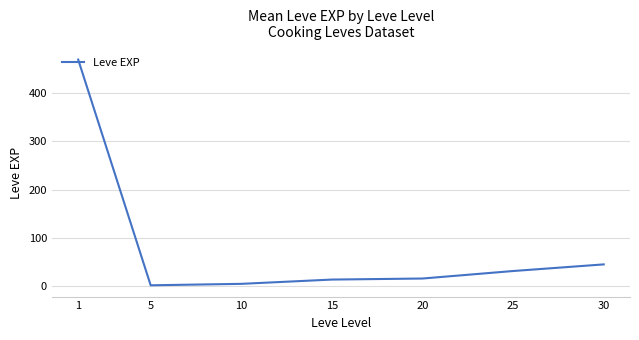

At which label does the data first exceed 16?

1